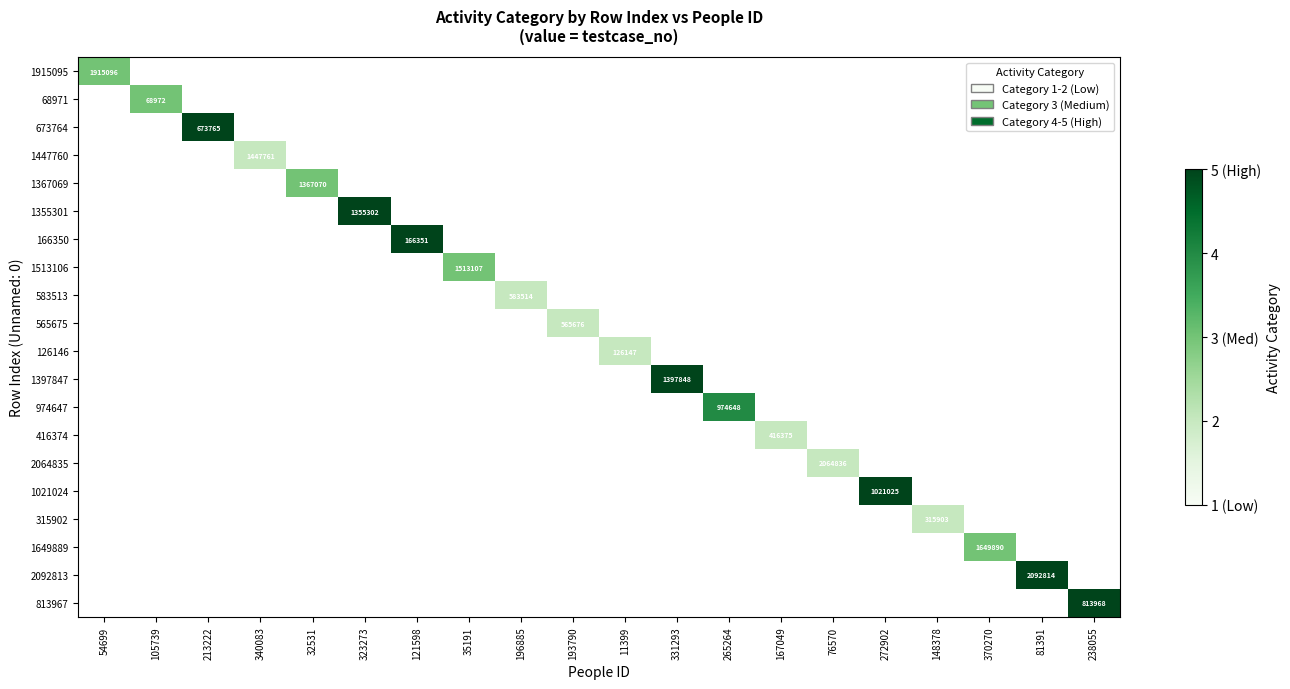

What is the minimum value shown in the chart?

2.0